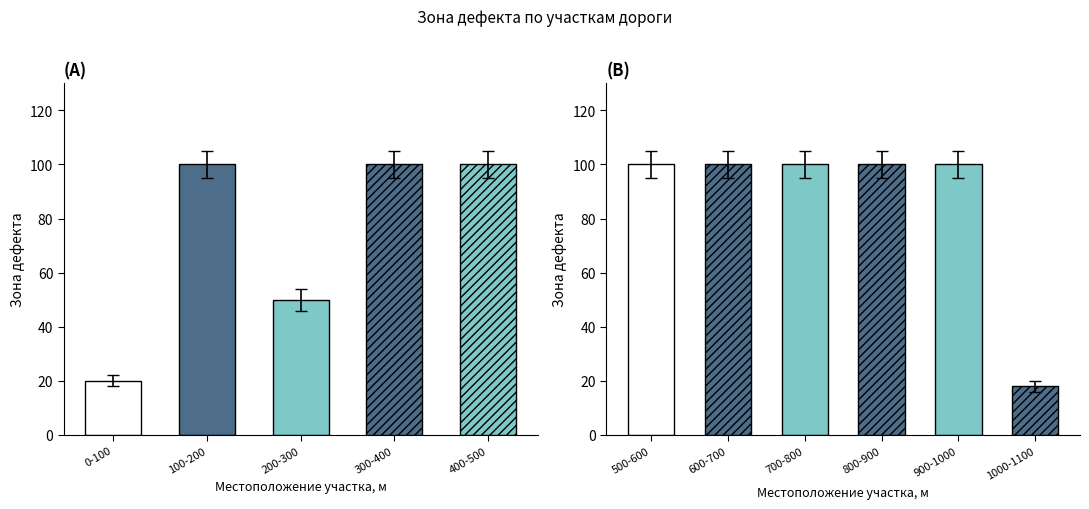

What is the sum of all values?

888